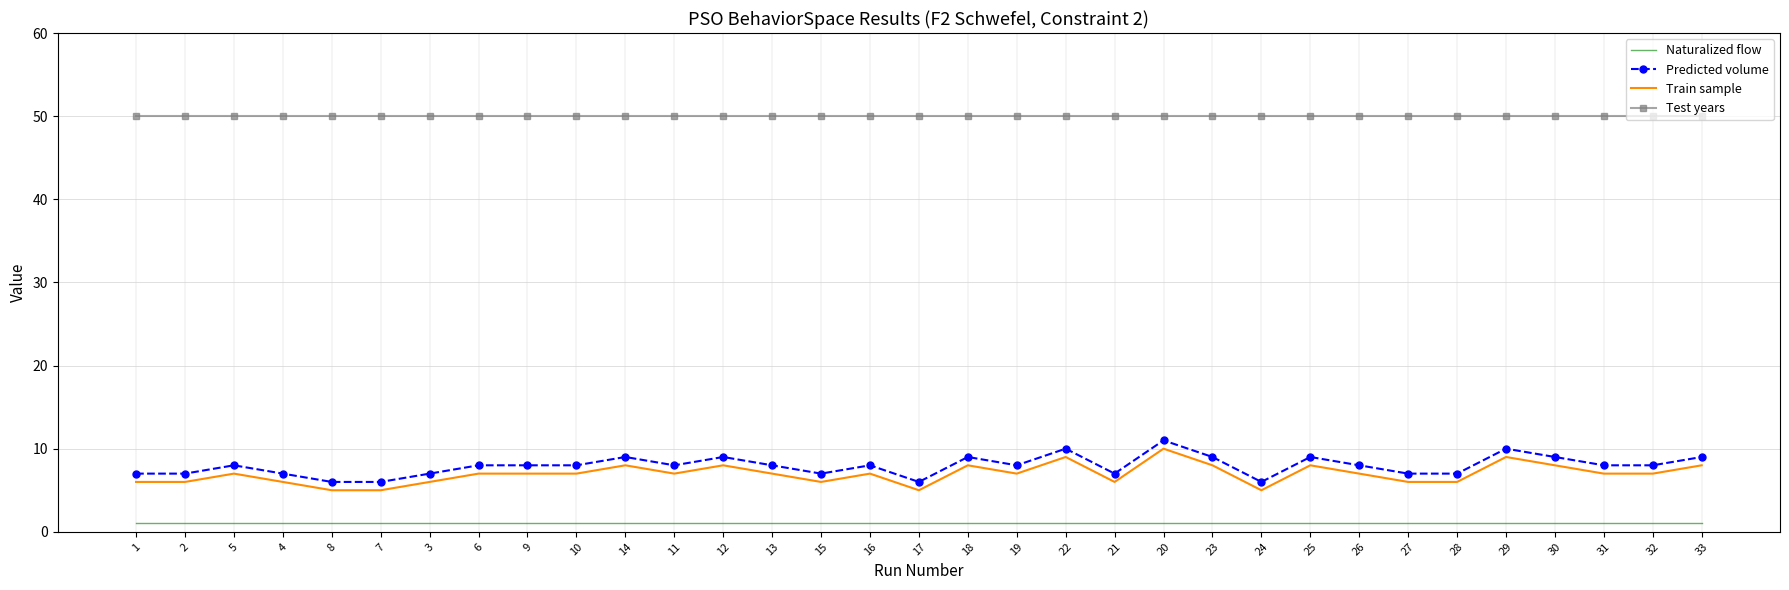

What are all the series names shown in the legend?

Naturalized flow, Predicted volume, Train sample, Test years